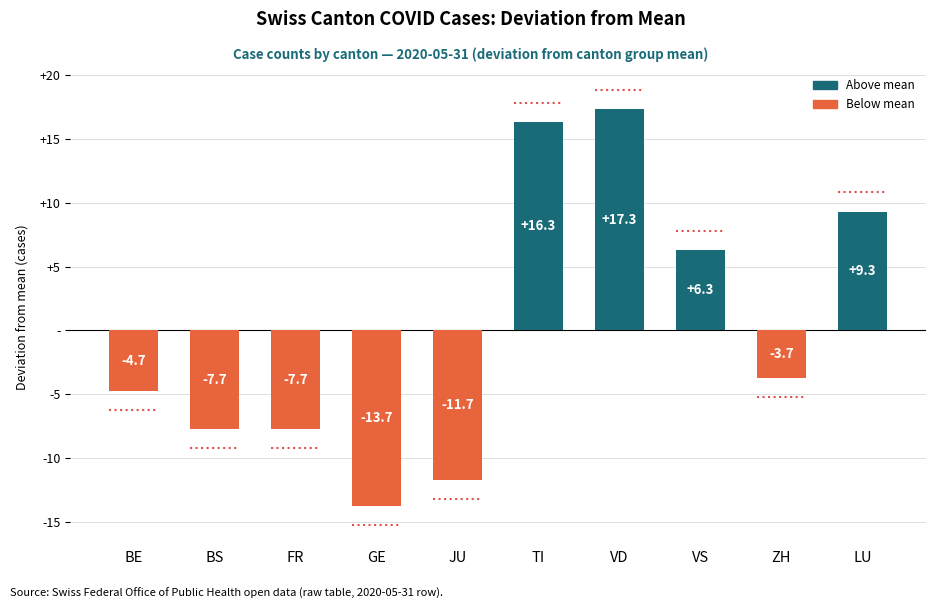

Which label corresponds to the smallest value in the chart?

GE